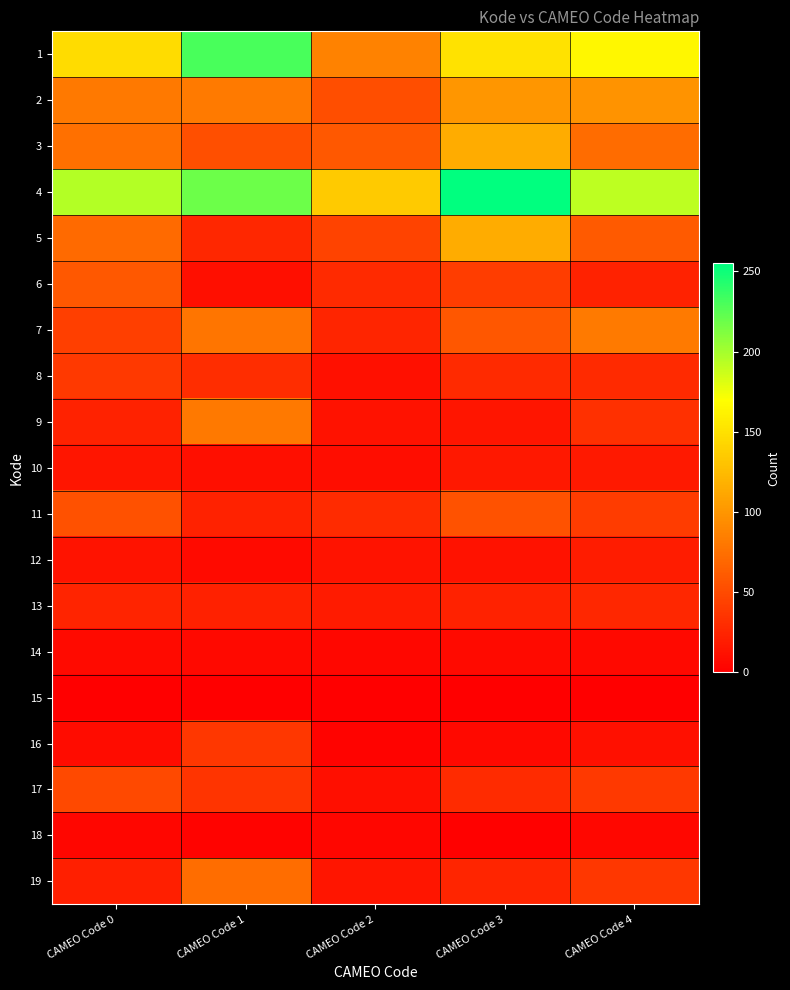

List the series in order of their peak value, lowest first.

15, 18, 14, 10, 12, 13, 16, 8, 17, 11, 6, 19, 9, 7, 2, 3, 5, 1, 4